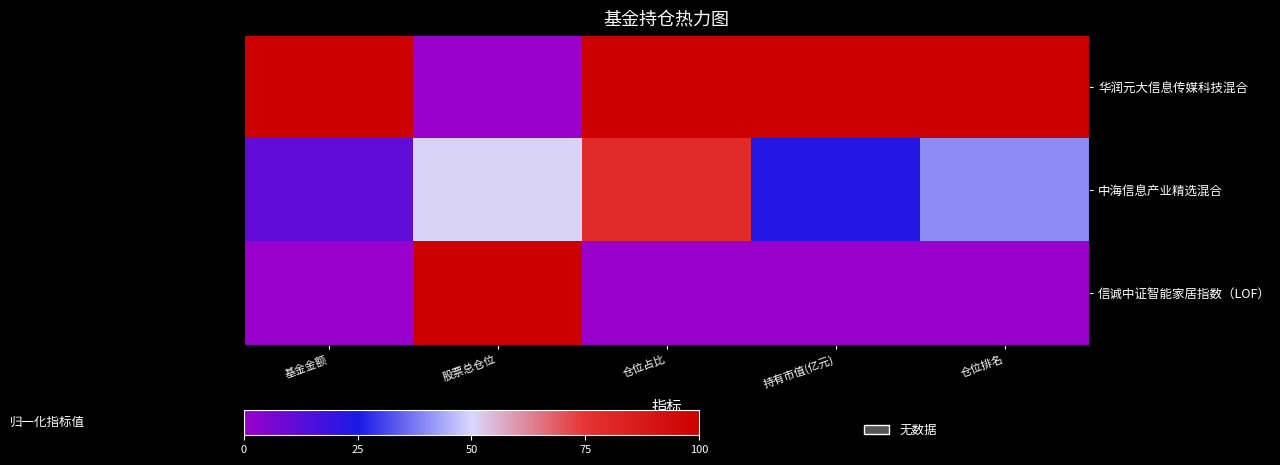

Rank the series by their average value, from highest to lowest.

华润元大信息传媒科技混合, 中海信息产业精选混合, 信诚中证智能家居指数（LOF）